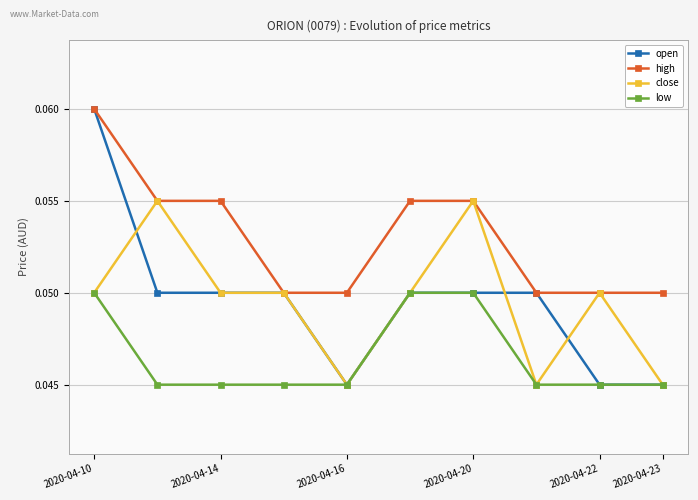

Which series has the largest total across all categories?

high